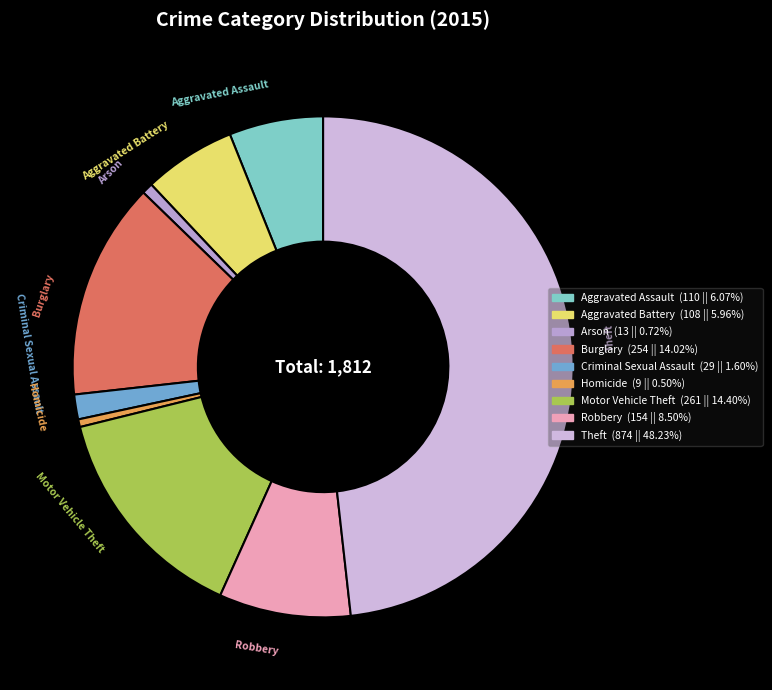

What is the largest slice in the pie chart?

Theft